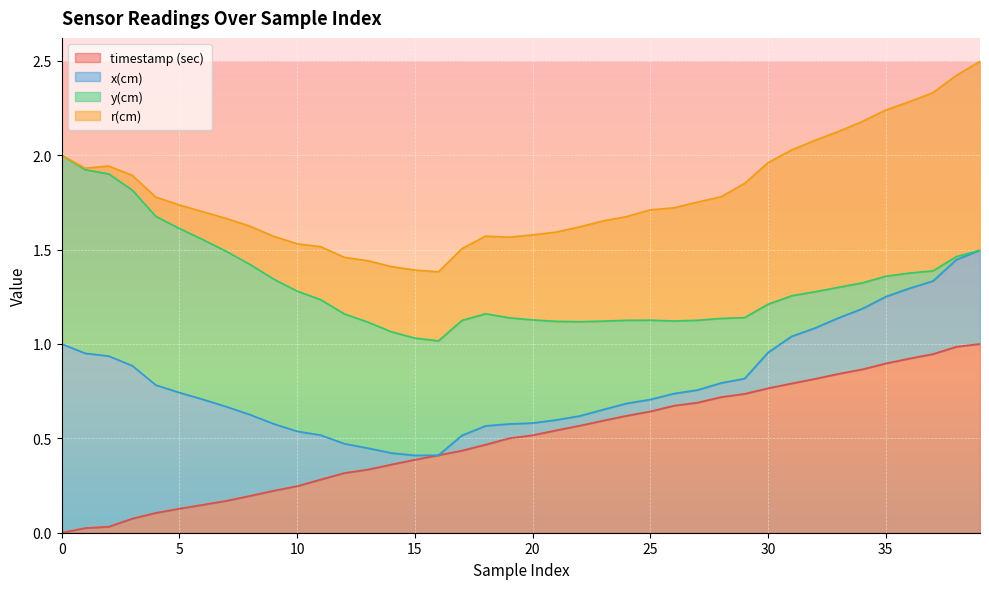

Is it true that timestamp (sec) equals 1.3 at 30?

False